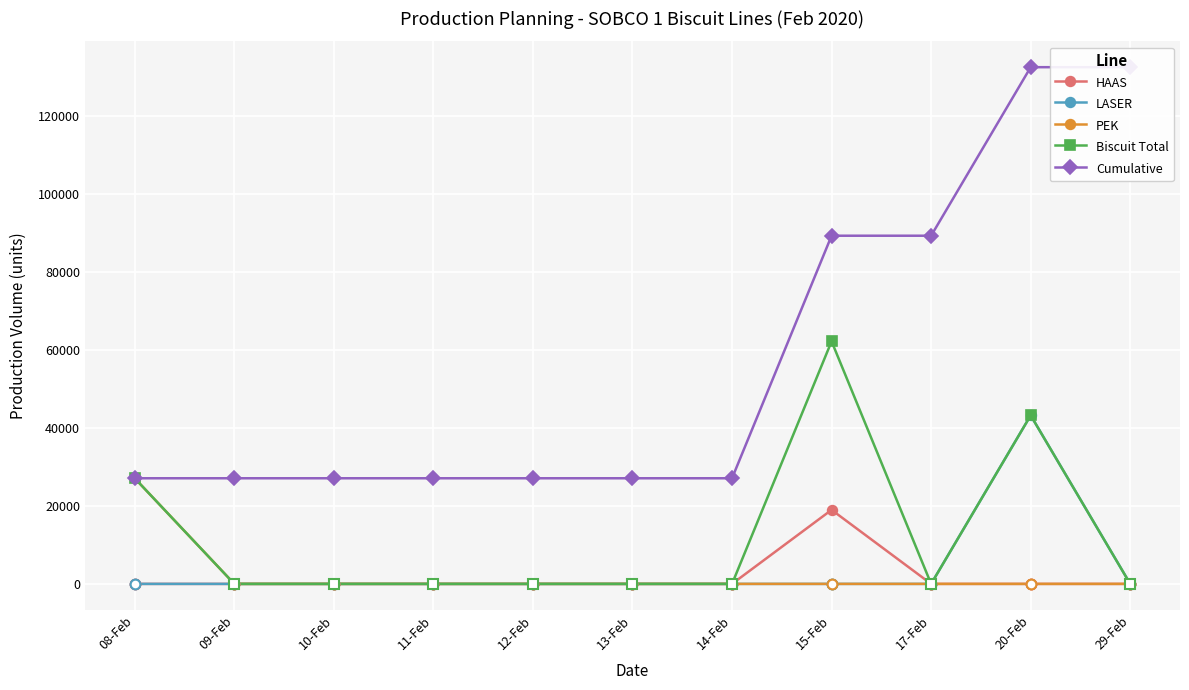

True or false: HAAS has a value of 10969 at 08-Feb.

False